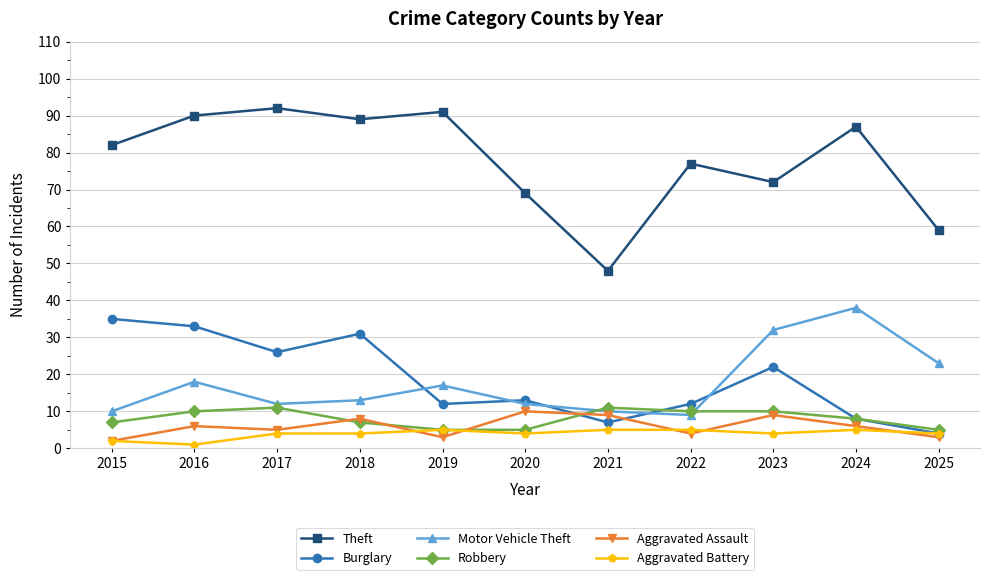

What is the average value of the Robbery series?

8